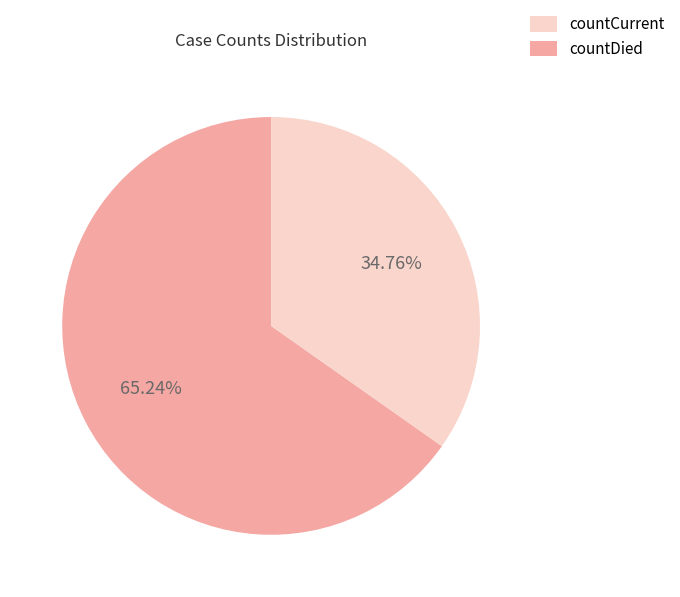

Does any single category account for the majority?

Yes